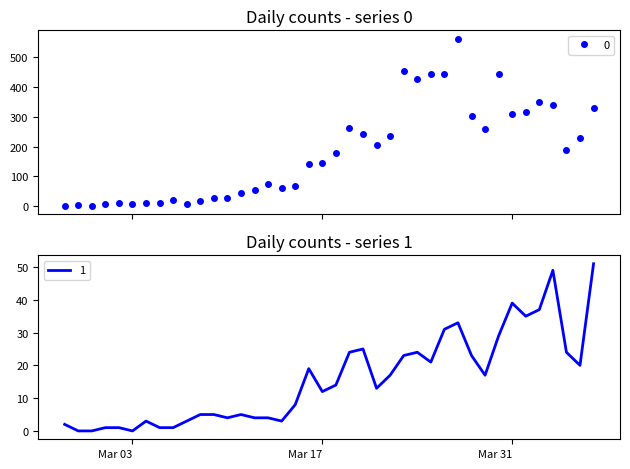

Count the number of data series in this chart.

2